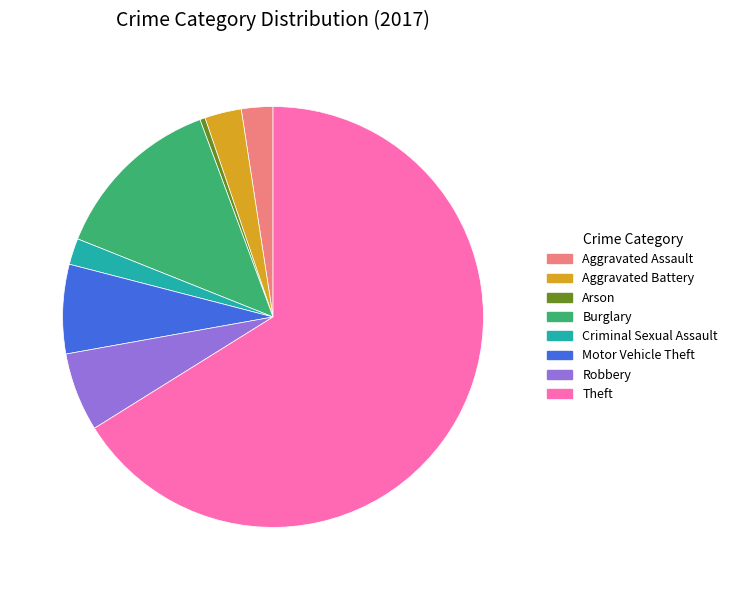

Count the number of slices in the pie.

8